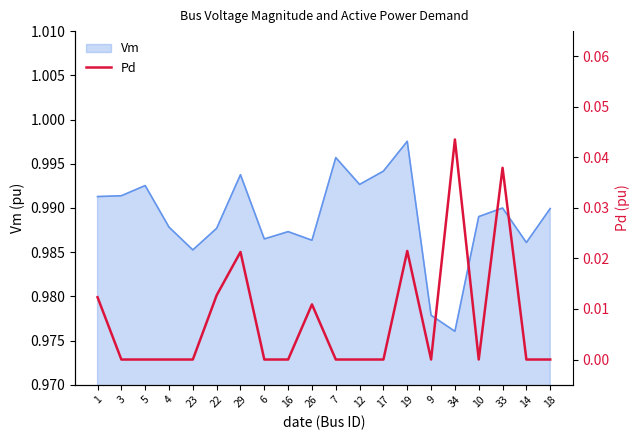

At which label does Vm reach its peak?

19